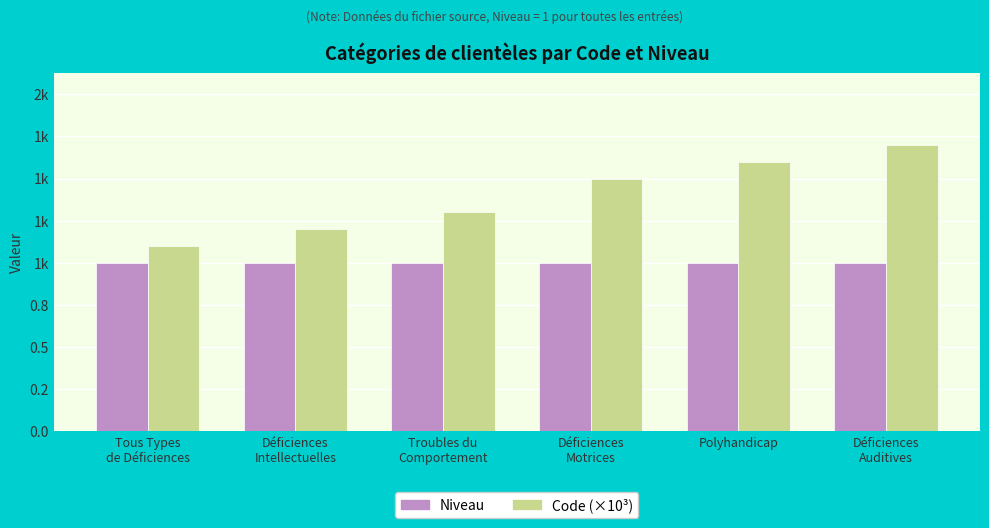

At which label does Code (×10³) reach its peak?

Déficiences
Auditives